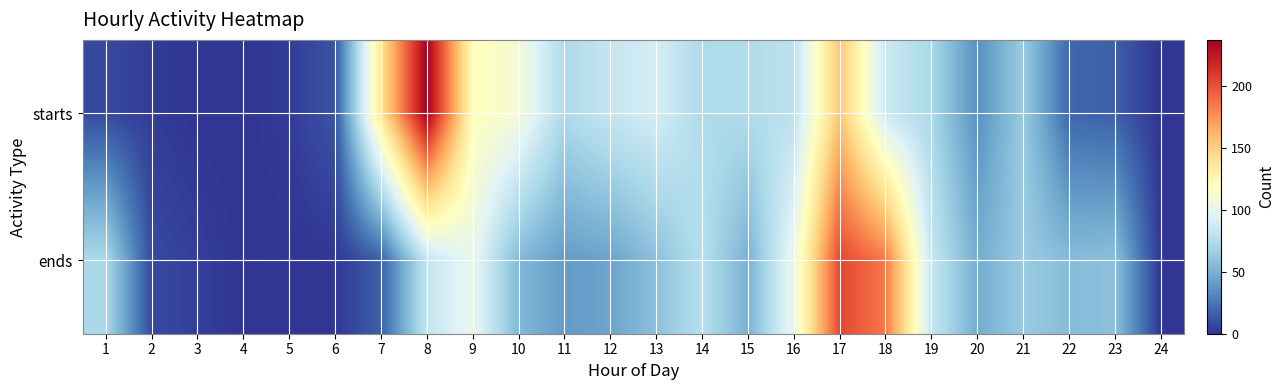

List the series in order of their peak value, lowest first.

ends, starts